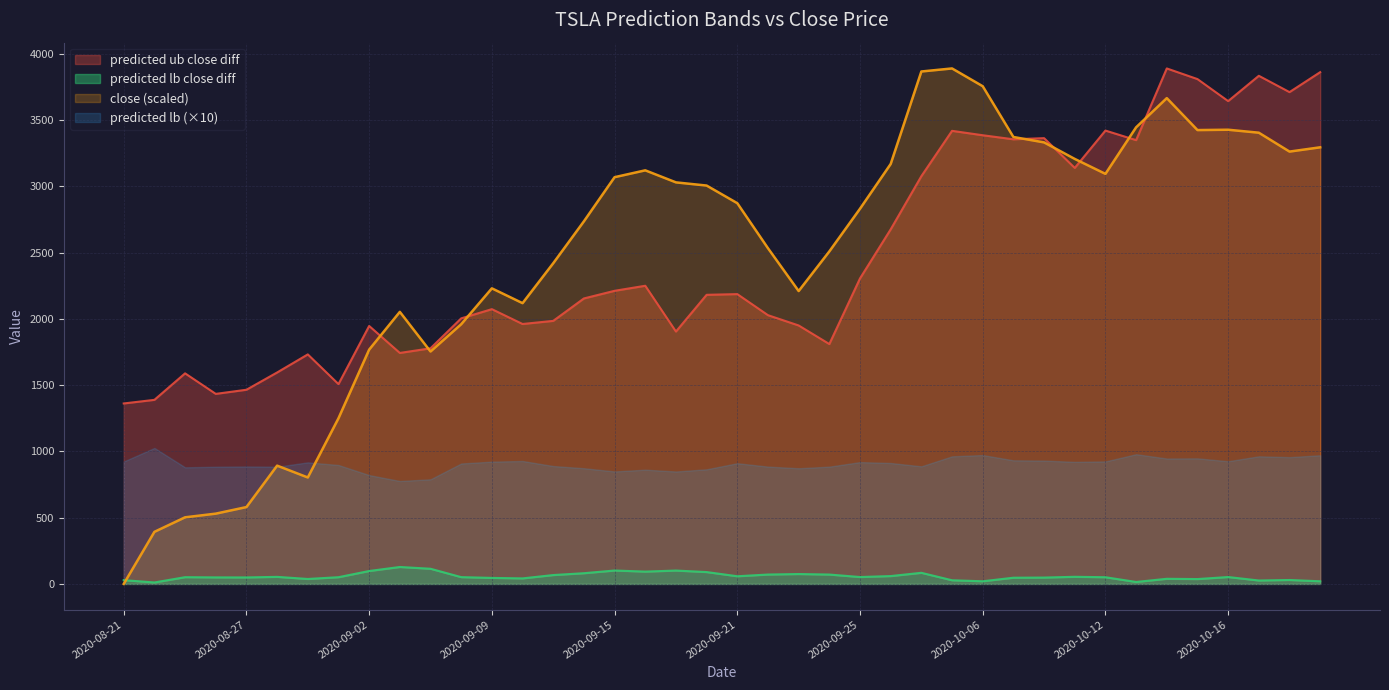

How many data points does each series have?

40